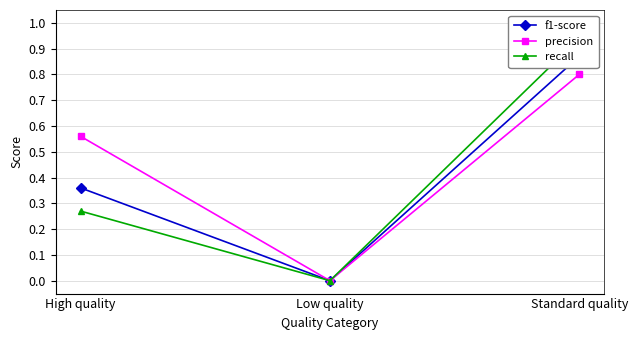

Which series has the largest total across all categories?

precision